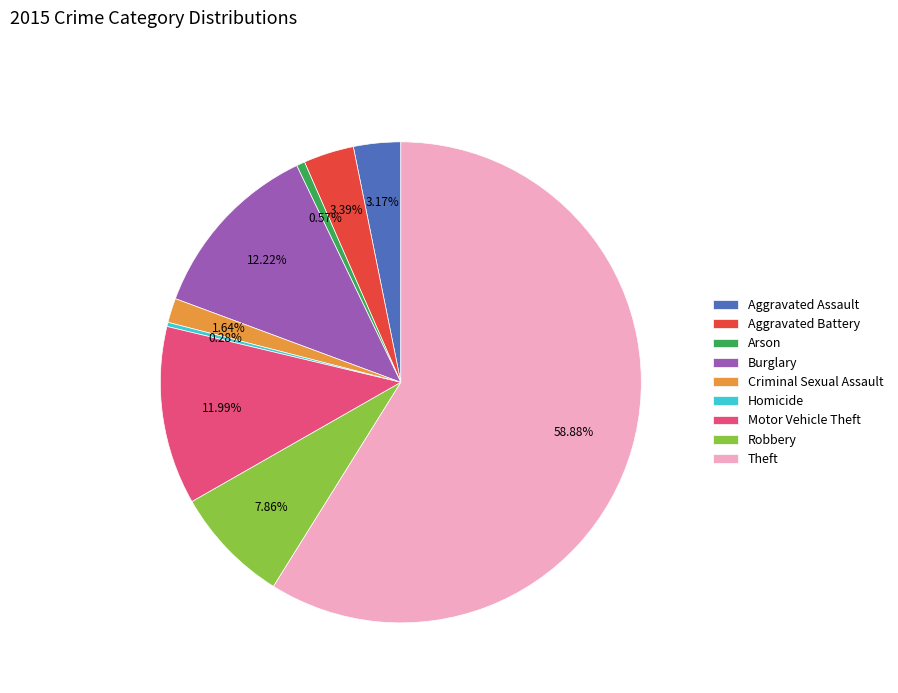

Which slice represents more than half of the pie?

Theft